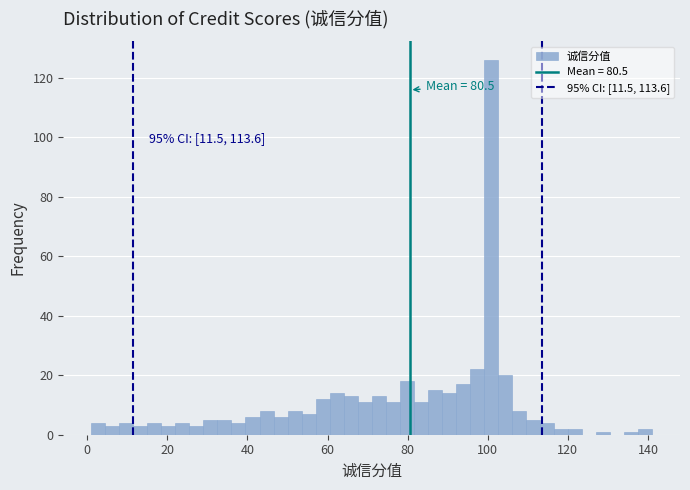

Read against the x-axis, roughly where is the centre of the tallest bar?

100